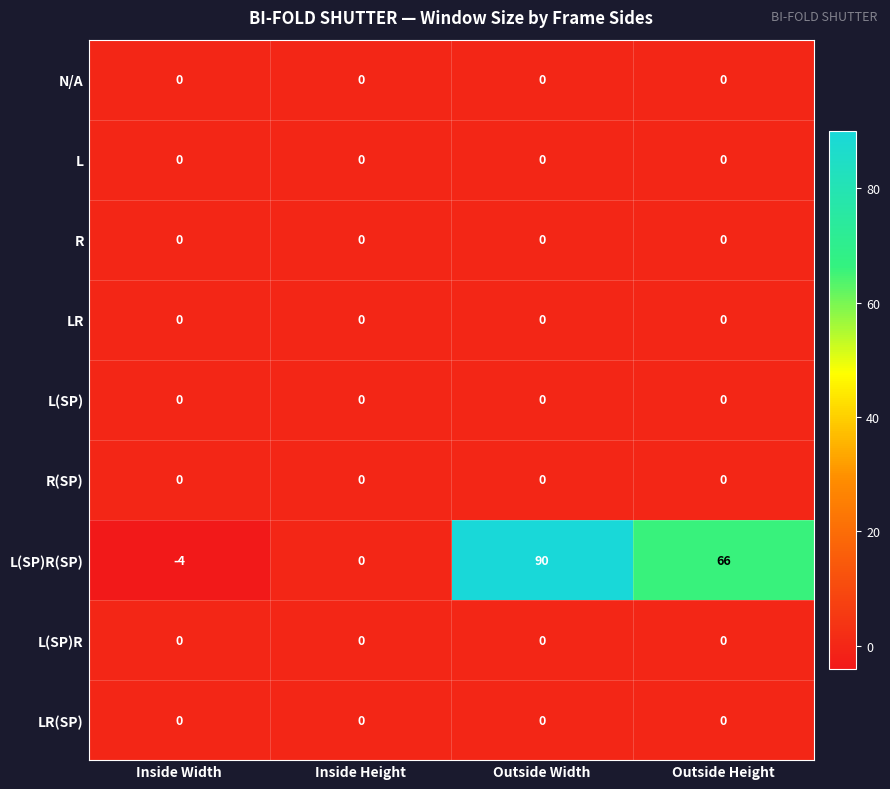

Which series has the largest total across all categories?

L(SP)R(SP)